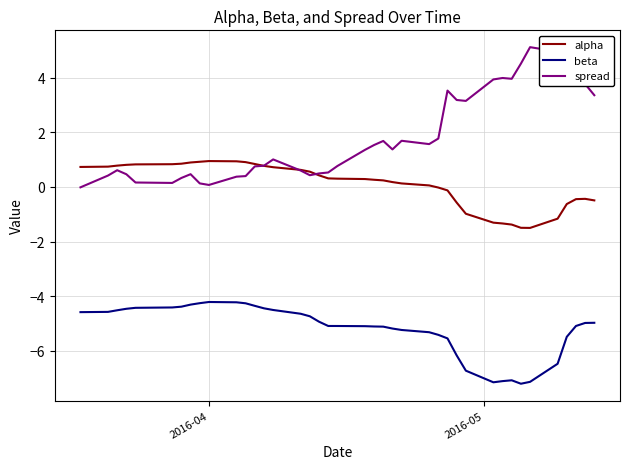

What is the smallest value displayed?

-7.2